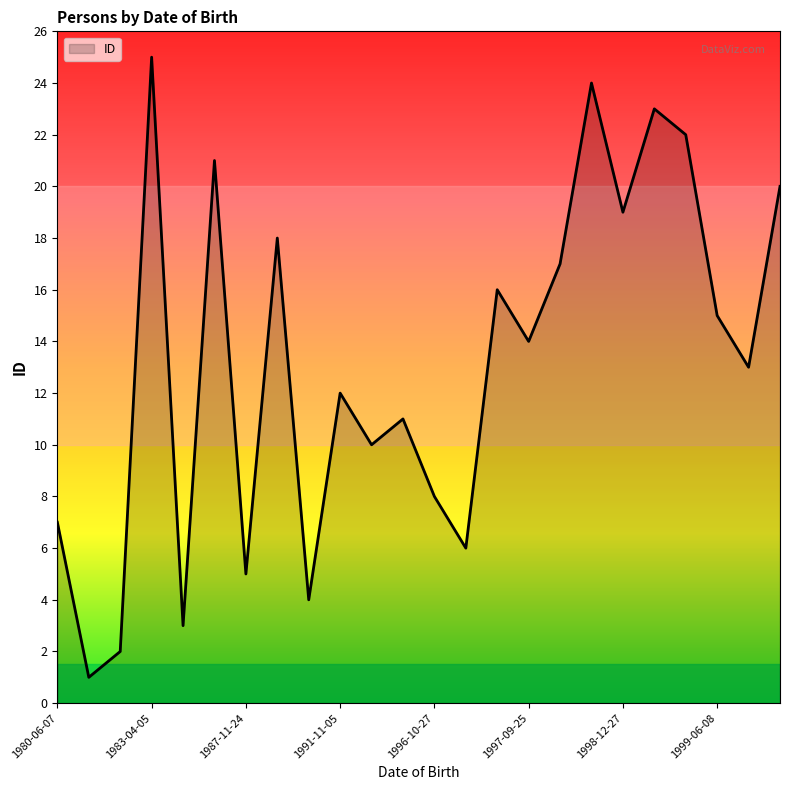

What is the maximum value shown in the chart?

25